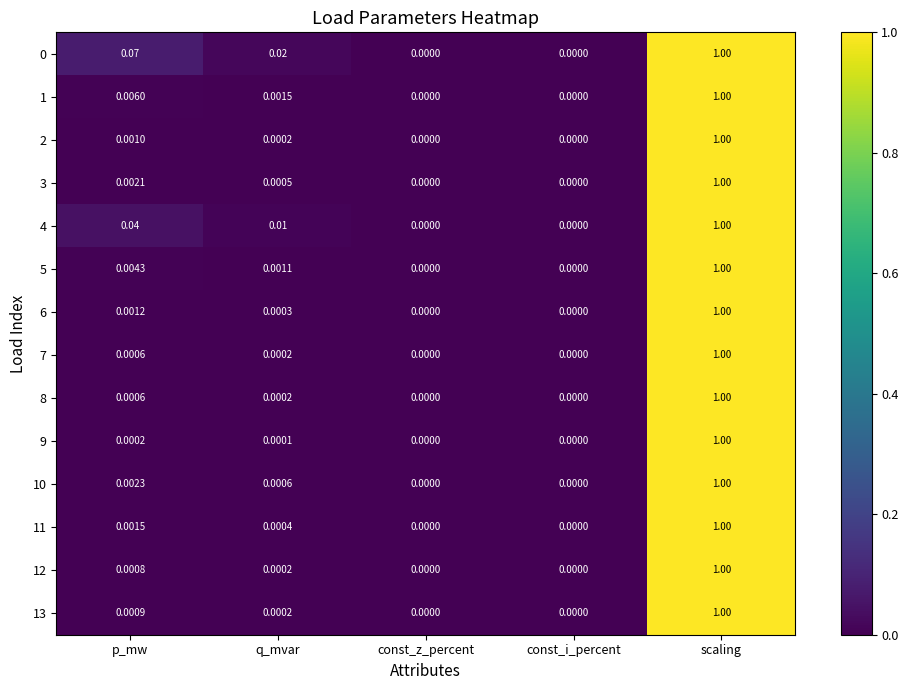

Which category has the highest value across all series?

scaling